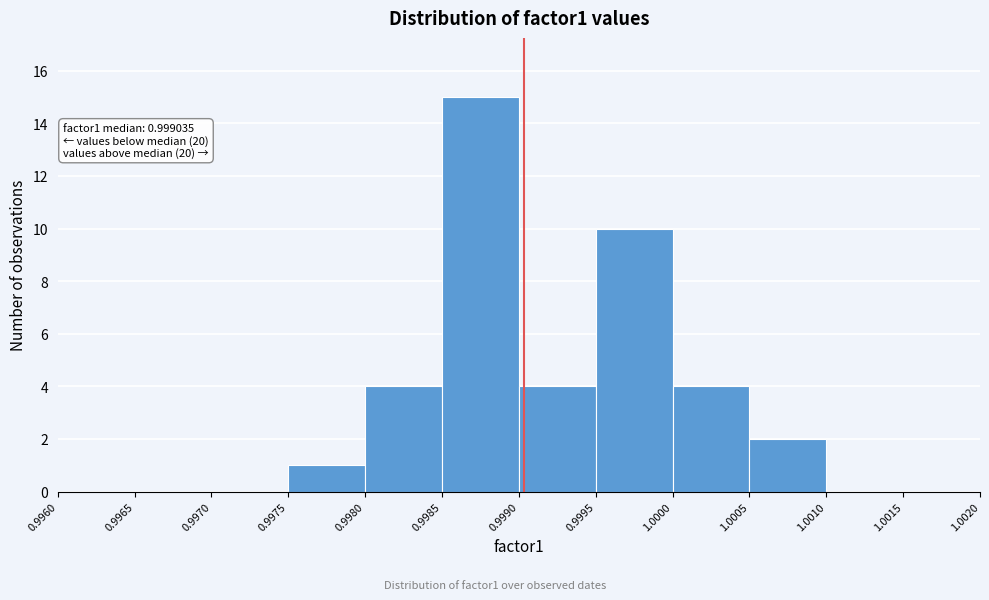

Over which range of the x-axis is the bar tallest?

0.9985 to 0.9990